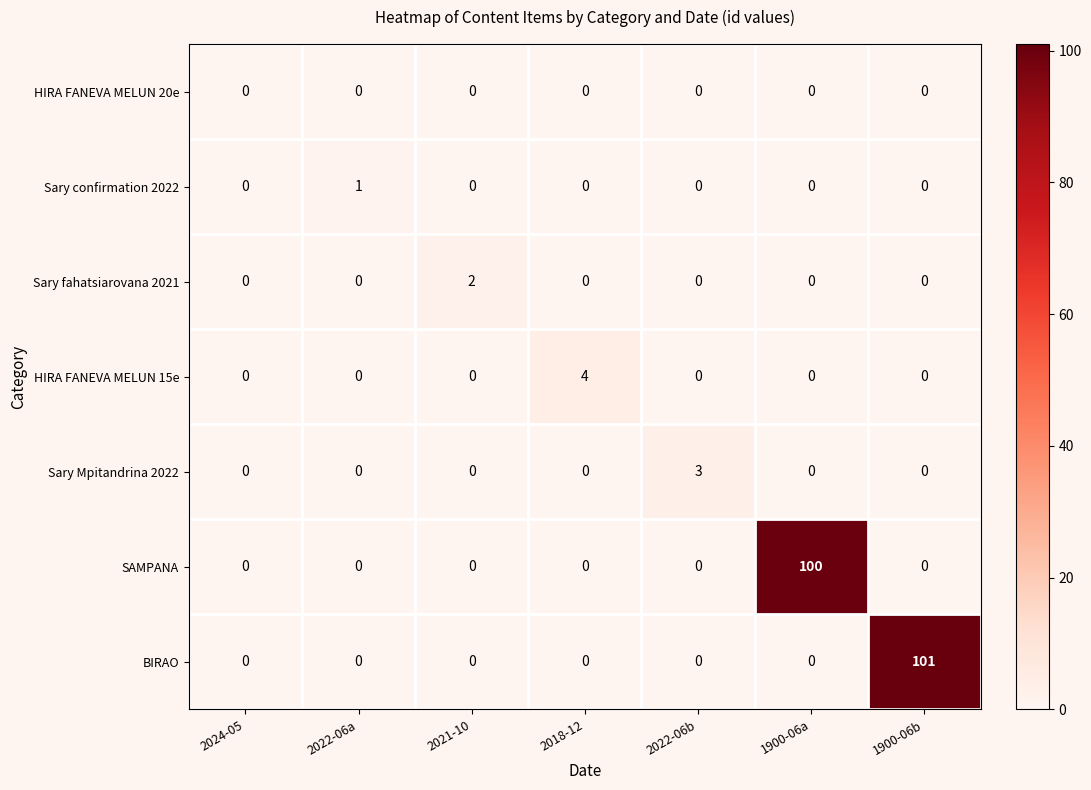

Count the number of categories in the chart.

7